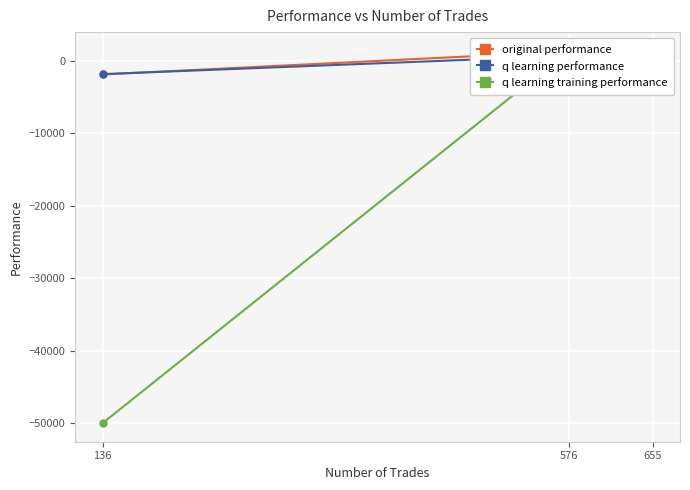

At which category is the sum across all series the highest?

576